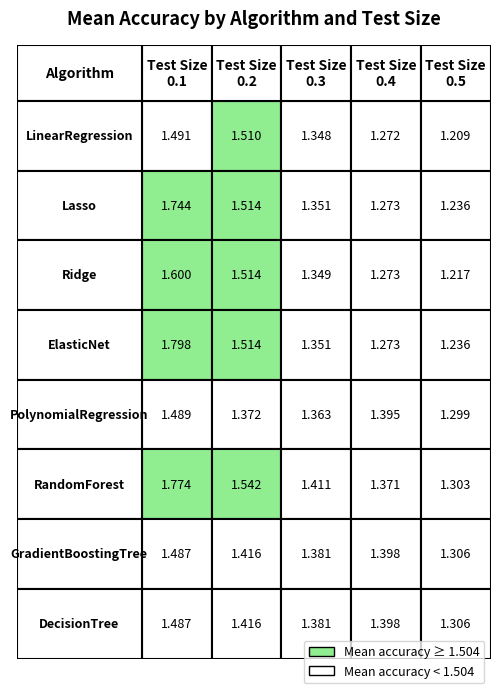

Reading left to right, transcribe all the data shown in this chart.

LinearRegression: 0.1=1.5	0.2=1.5	0.3=1.3	0.4=1.3	0.5=1.2
Lasso: 0.1=1.7	0.2=1.5	0.3=1.4	0.4=1.3	0.5=1.2
Ridge: 0.1=1.6	0.2=1.5	0.3=1.3	0.4=1.3	0.5=1.2
ElasticNet: 0.1=1.8	0.2=1.5	0.3=1.4	0.4=1.3	0.5=1.2
PolynomialRegression: 0.1=1.5	0.2=1.4	0.3=1.4	0.4=1.4	0.5=1.3
RandomForest: 0.1=1.8	0.2=1.5	0.3=1.4	0.4=1.4	0.5=1.3
GradientBoostingTree: 0.1=1.5	0.2=1.4	0.3=1.4	0.4=1.4	0.5=1.3
DecisionTree: 0.1=1.5	0.2=1.4	0.3=1.4	0.4=1.4	0.5=1.3